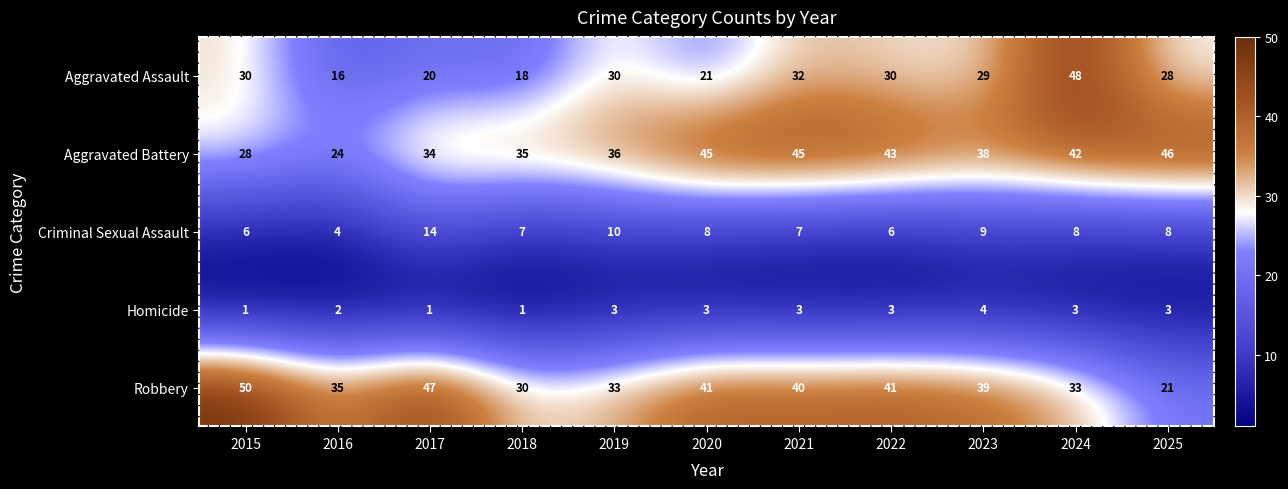

How many values in the Homicide series are below 3?

4